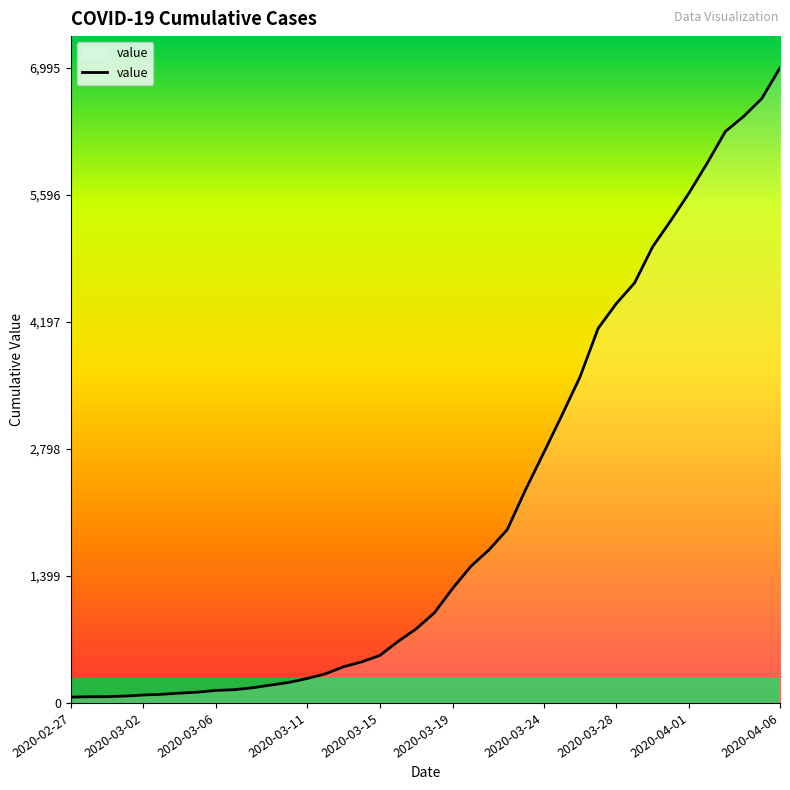

What is the greatest value displayed?

6995